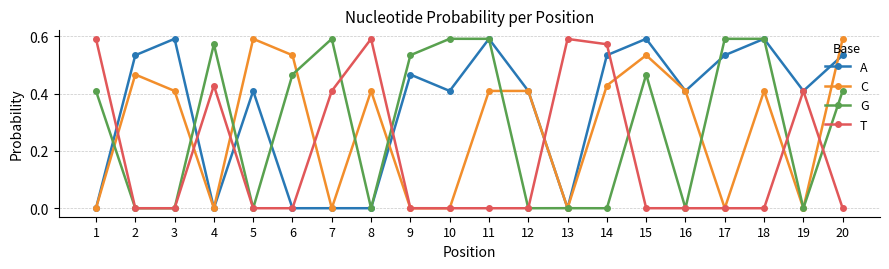

True or false: T has more than 1 points higher than both neighbors.

True